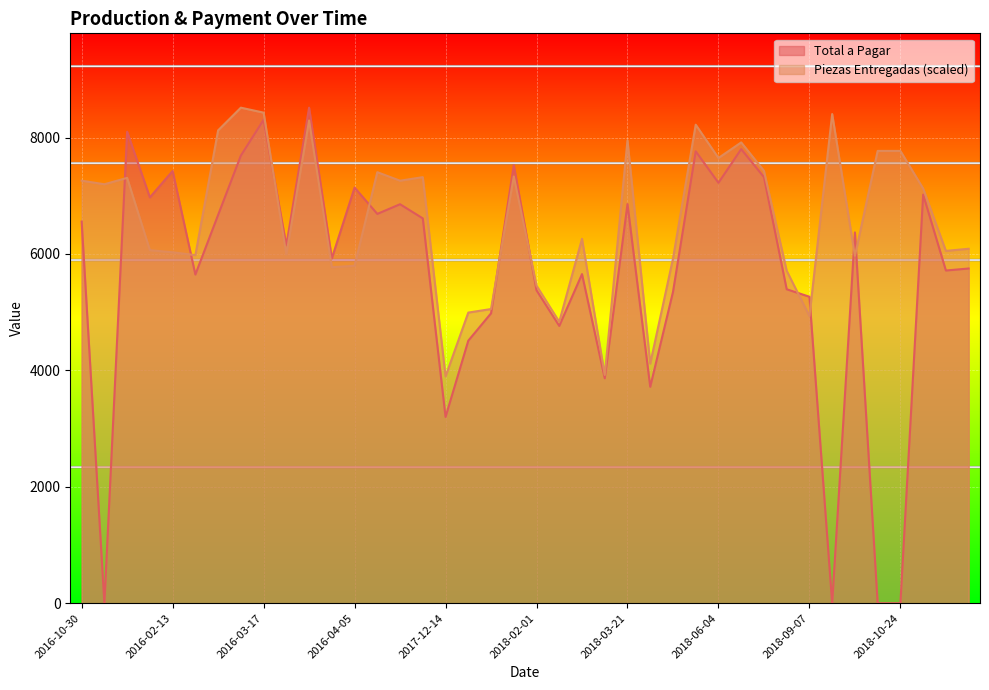

True or false: Piezas Entregadas has a value of 6028.2 at 2016-02-13.

True